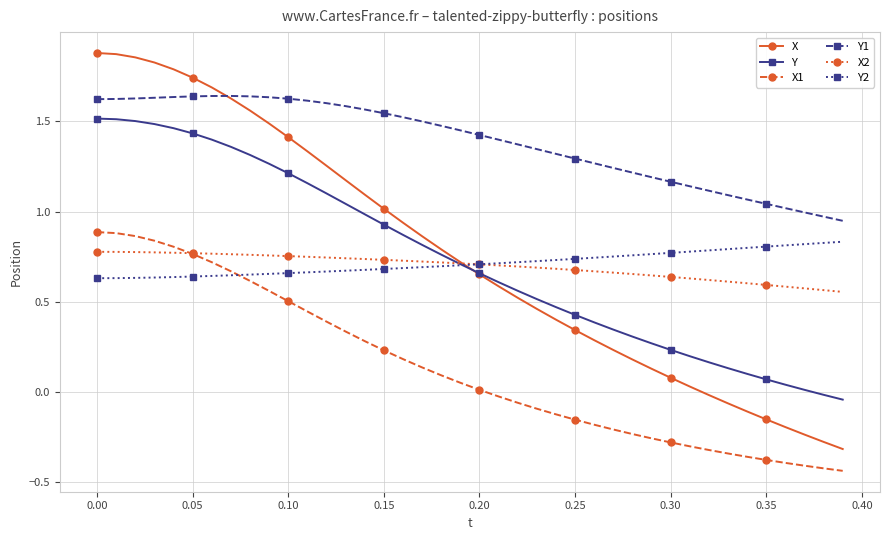

Which series has the widest spread of values?

X